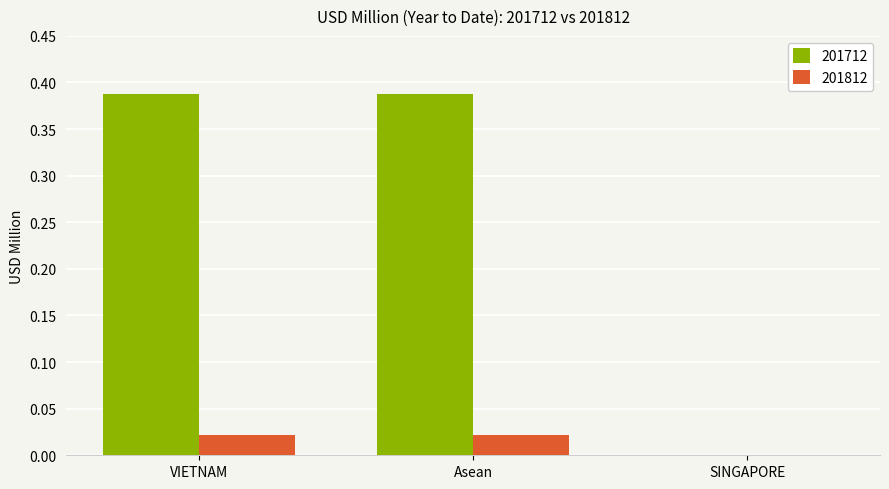

What is the sum of all 201712 values?

0.8